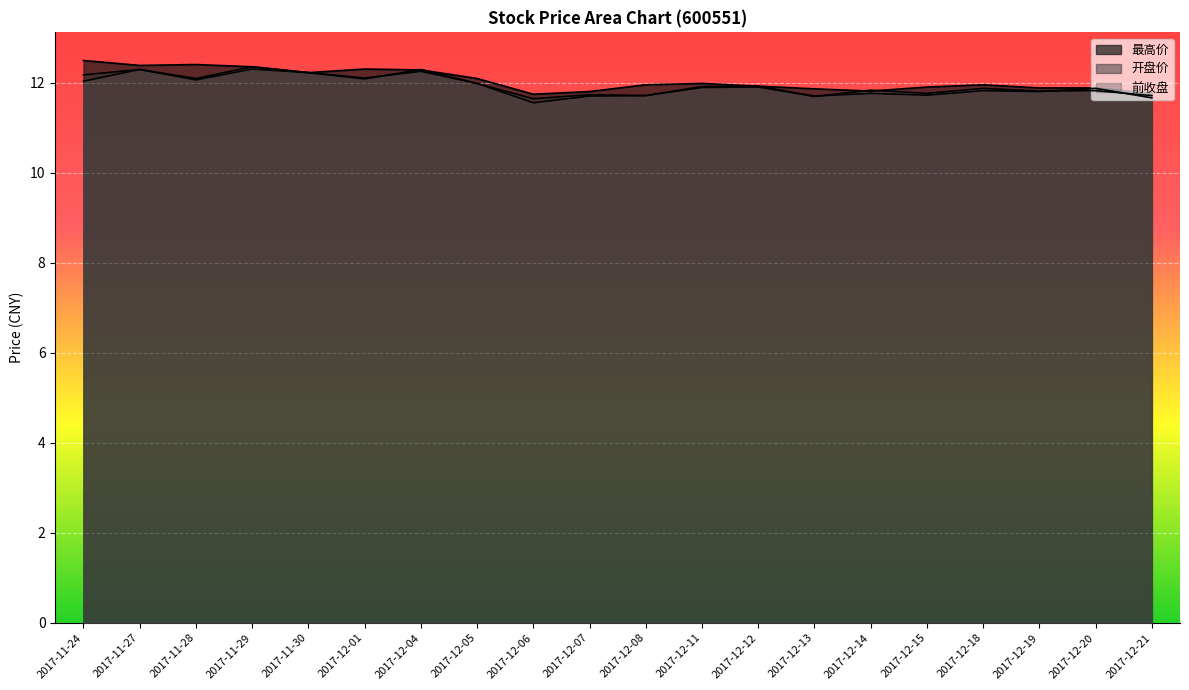

How many intersections are there between 前收盘 and 开盘价?

4